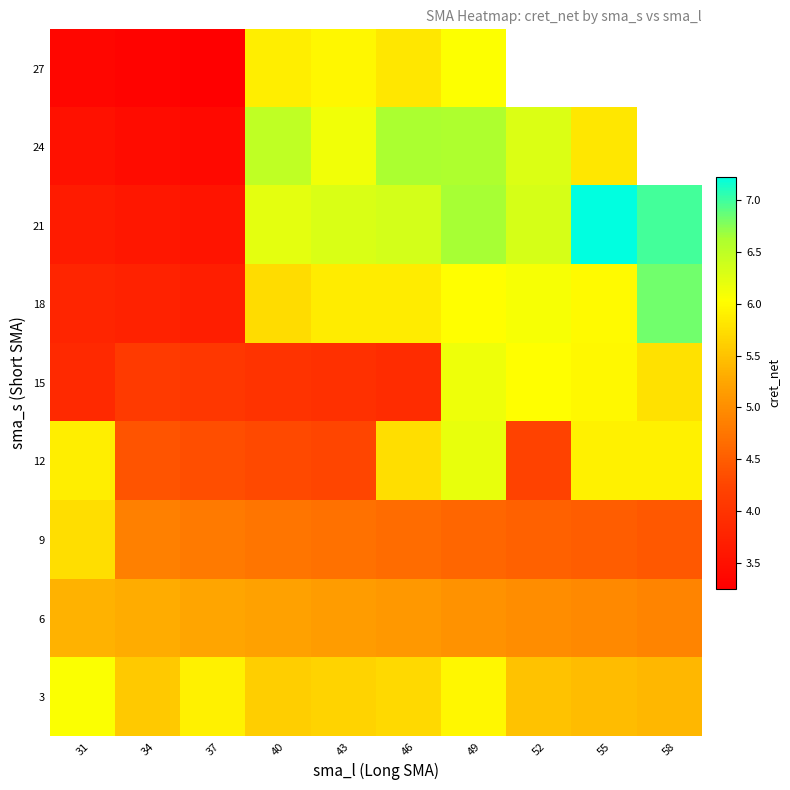

Is it true that 12 equals 4.2 at 52?

True